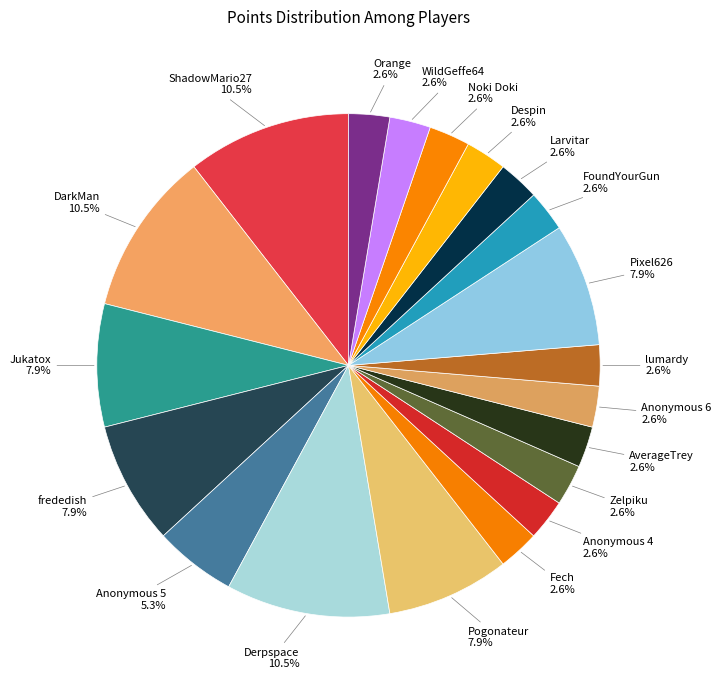

How many segments does this pie chart have?

20